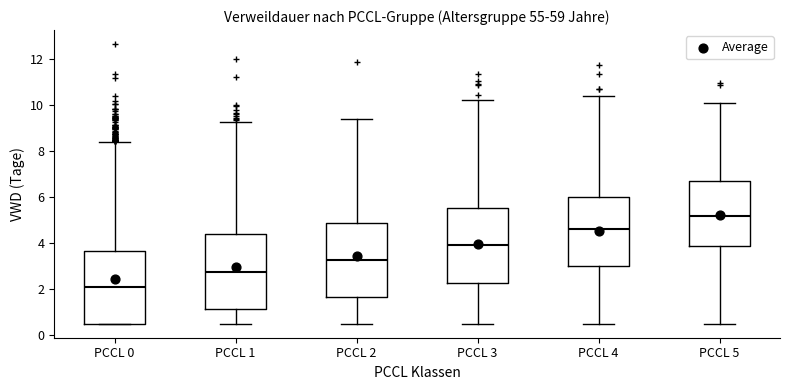

Which box's median line is the highest?

PCCL 5